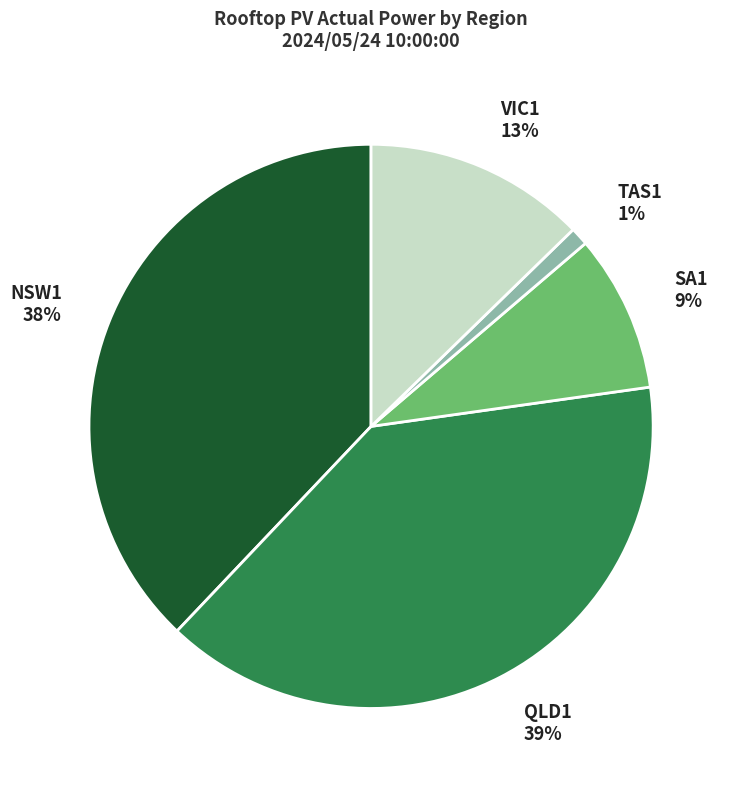

Which slice is the smallest?

TAS1